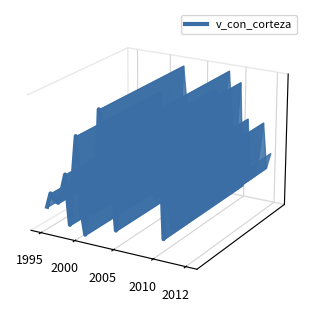

Count the number of values greater than 0.

8